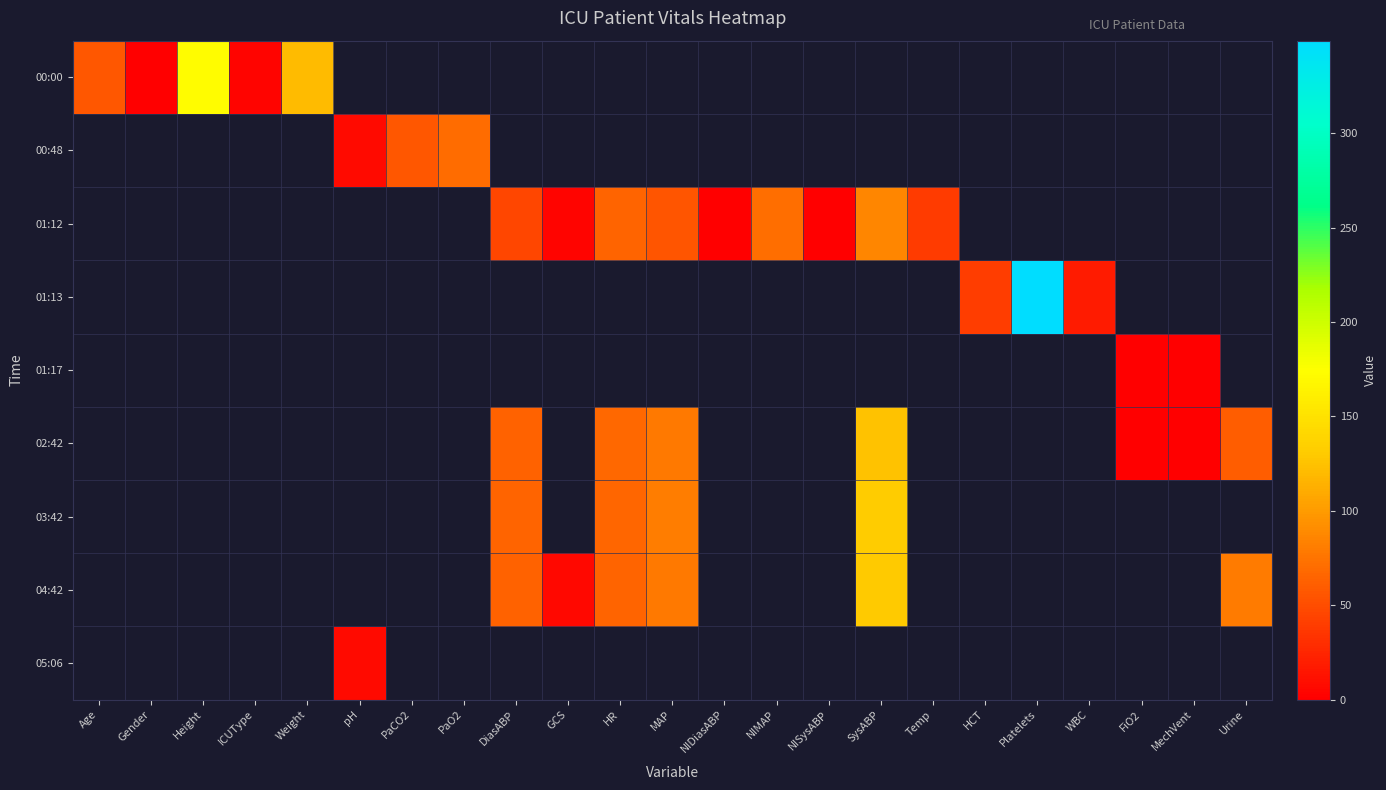

True or false: 01:12 has a value of 125.1 at NIMAP.

False